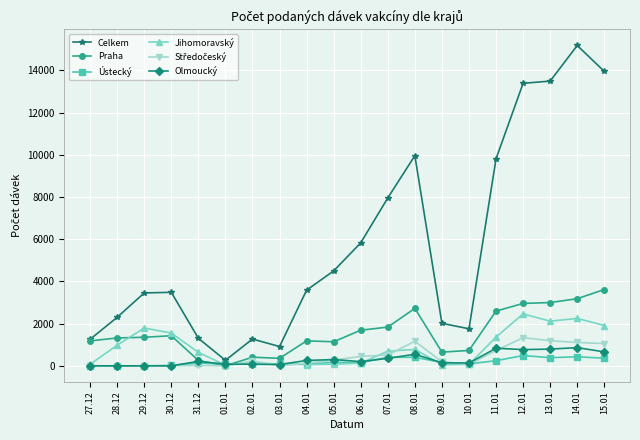

Which series has the widest spread of values?

Celkem